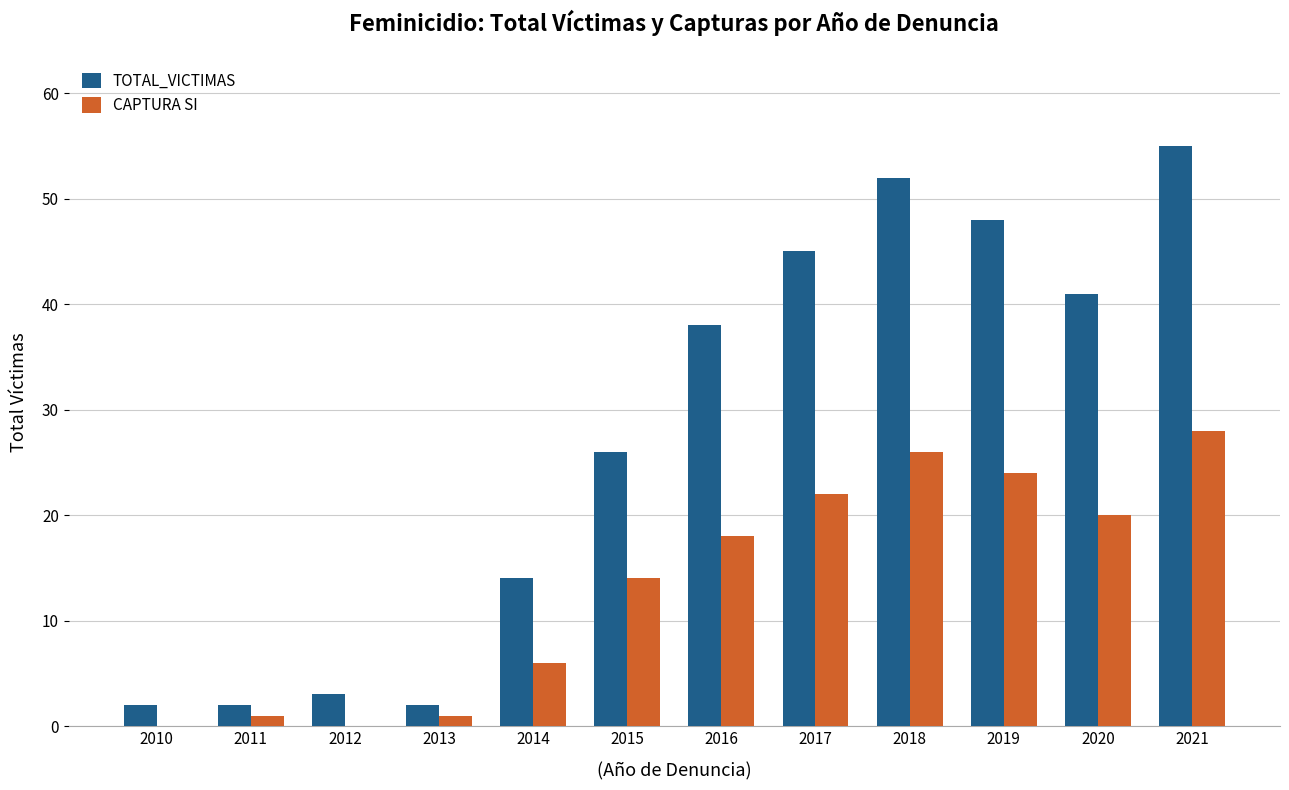

What is the highest value of the TOTAL_VICTIMAS series?

55